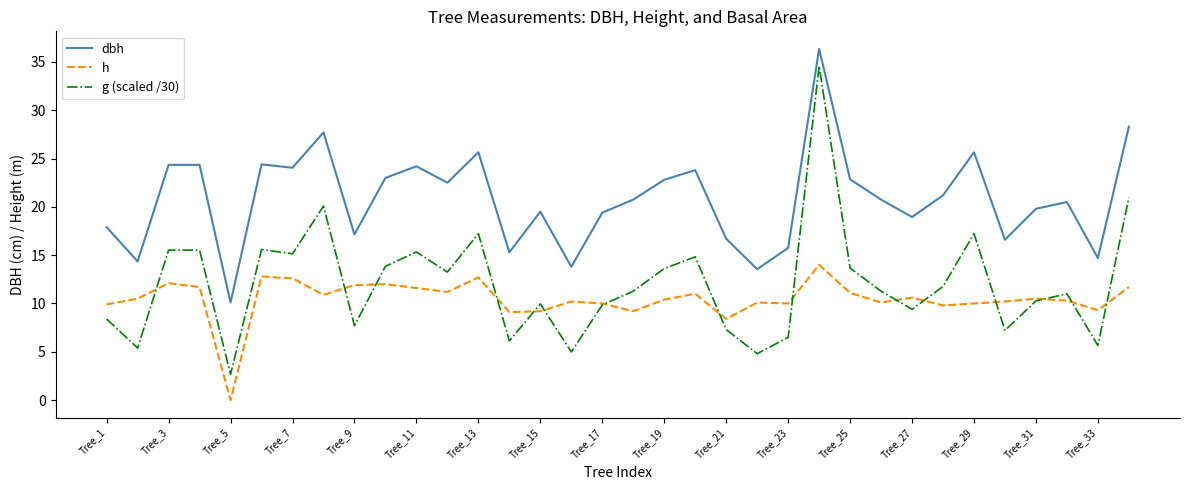

List the series in order of their peak value, highest first.

dbh, g (scaled /30), h